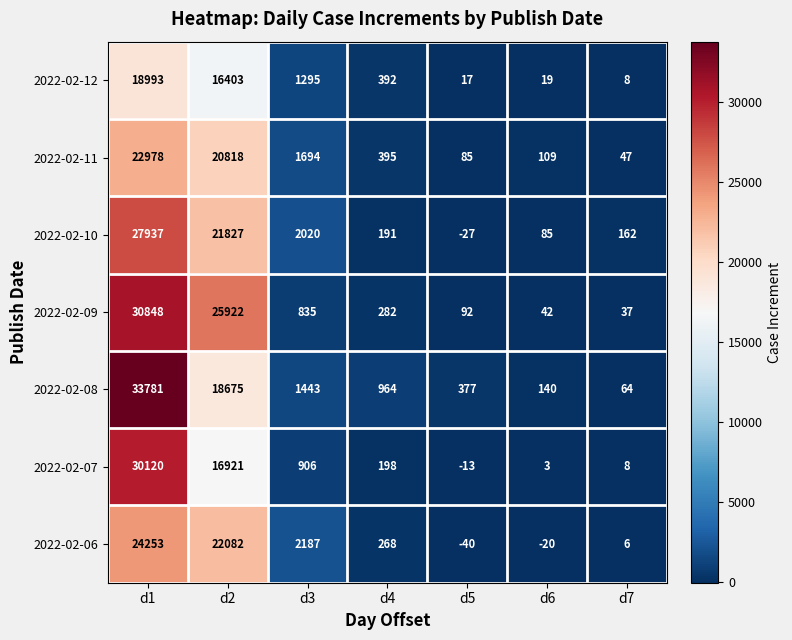

How many categories are shown in the chart?

7